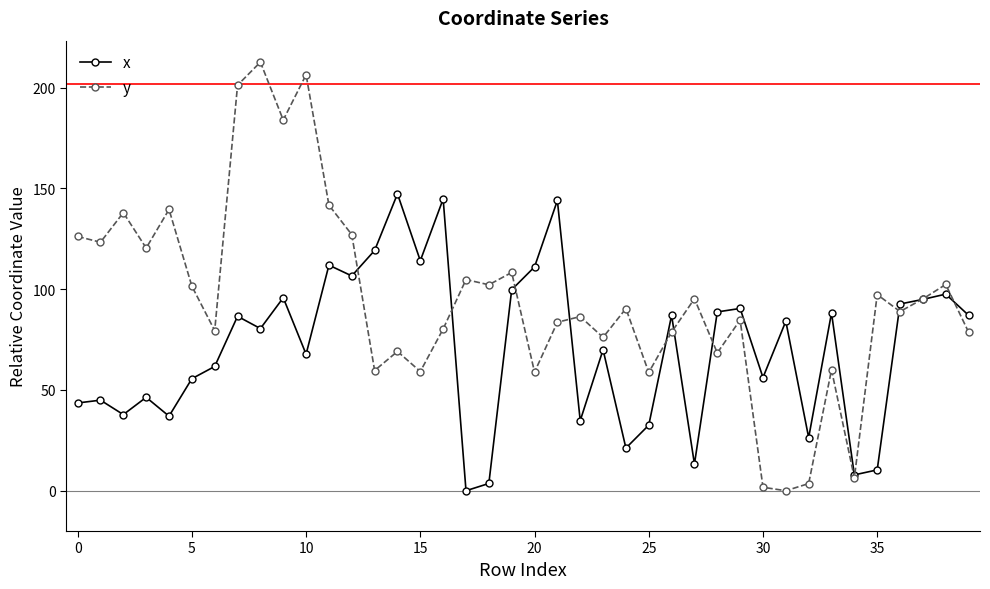

Does the chart have visible grid lines?

No